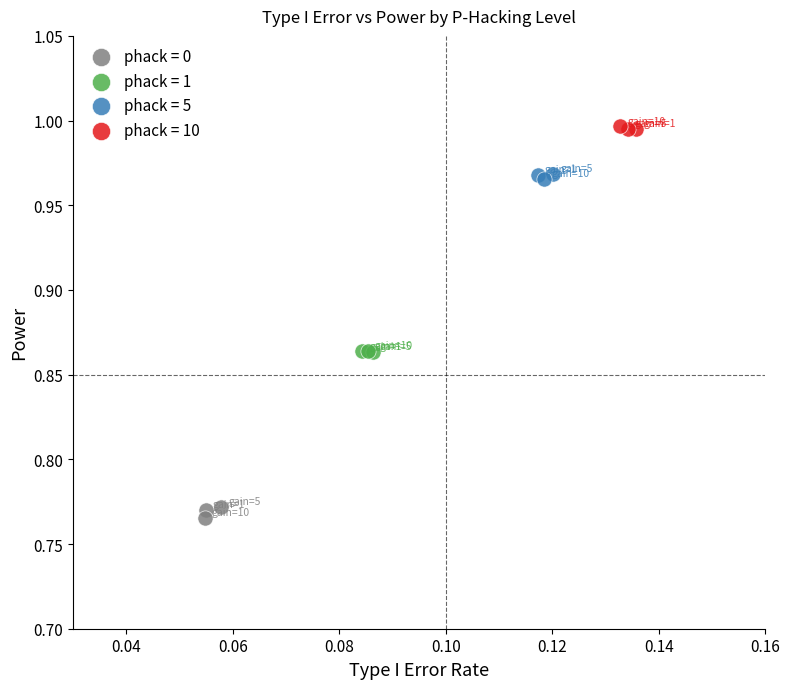

What are all the series names shown in the legend?

phack = 0, phack = 1, phack = 5, phack = 10